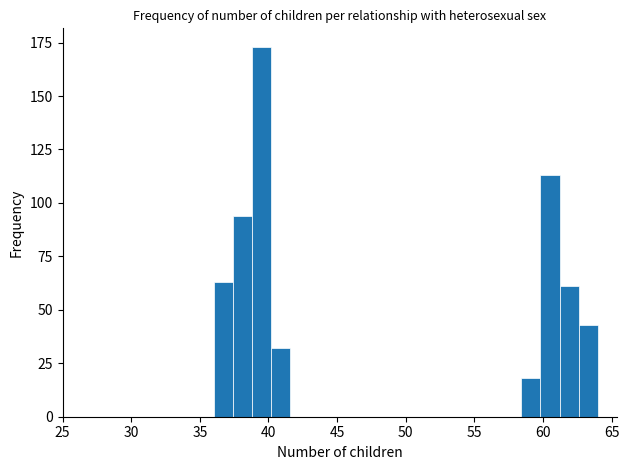

Read against the x-axis, roughly where is the centre of the tallest bar?

39.5